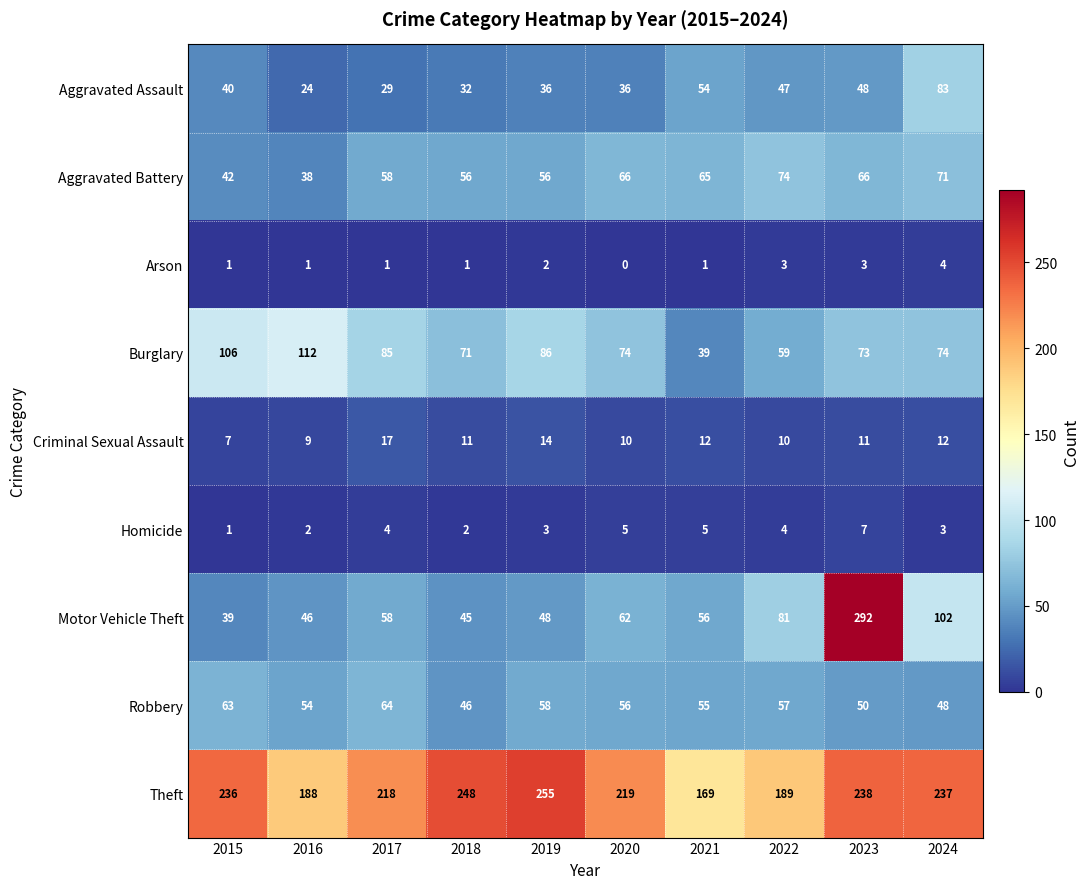

The Motor Vehicle Theft series shows 140 at 2024. True or false?

False